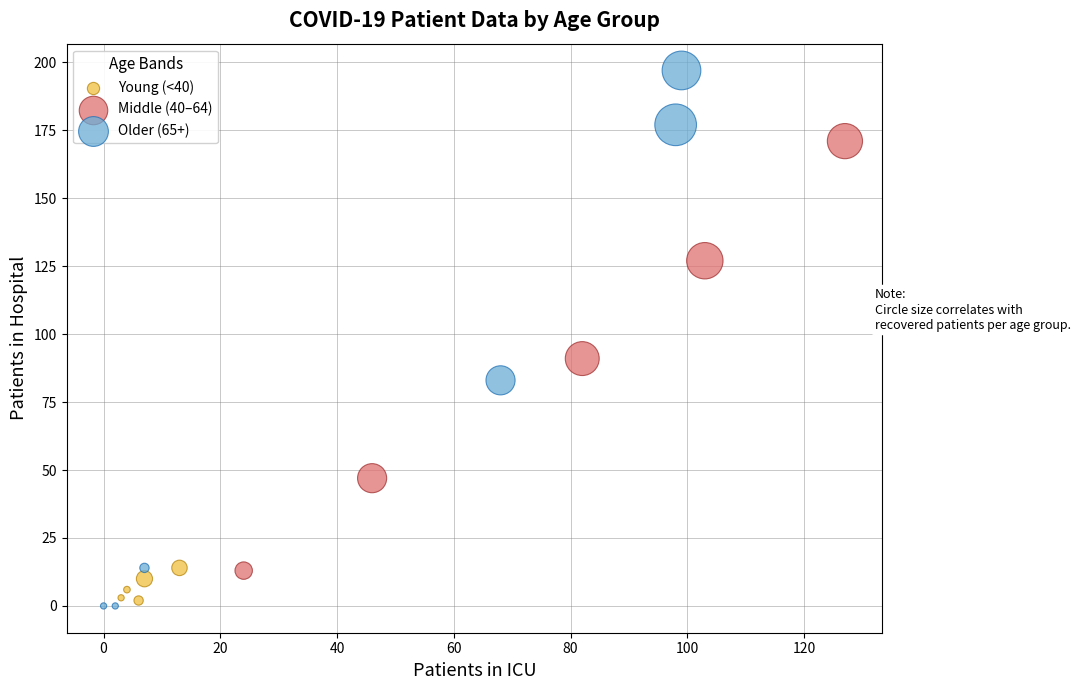

Which series contains the highest Y value?

Older (65+)